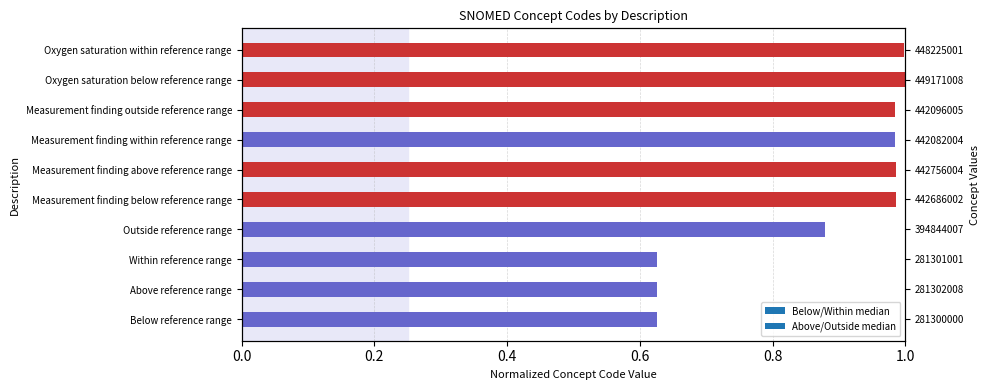

What is the greatest value displayed?

1.0